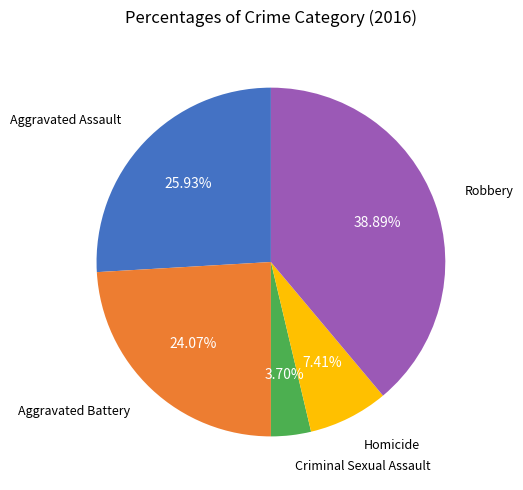

Do Aggravated Battery and Criminal Sexual Assault together represent more than half of the pie?

No